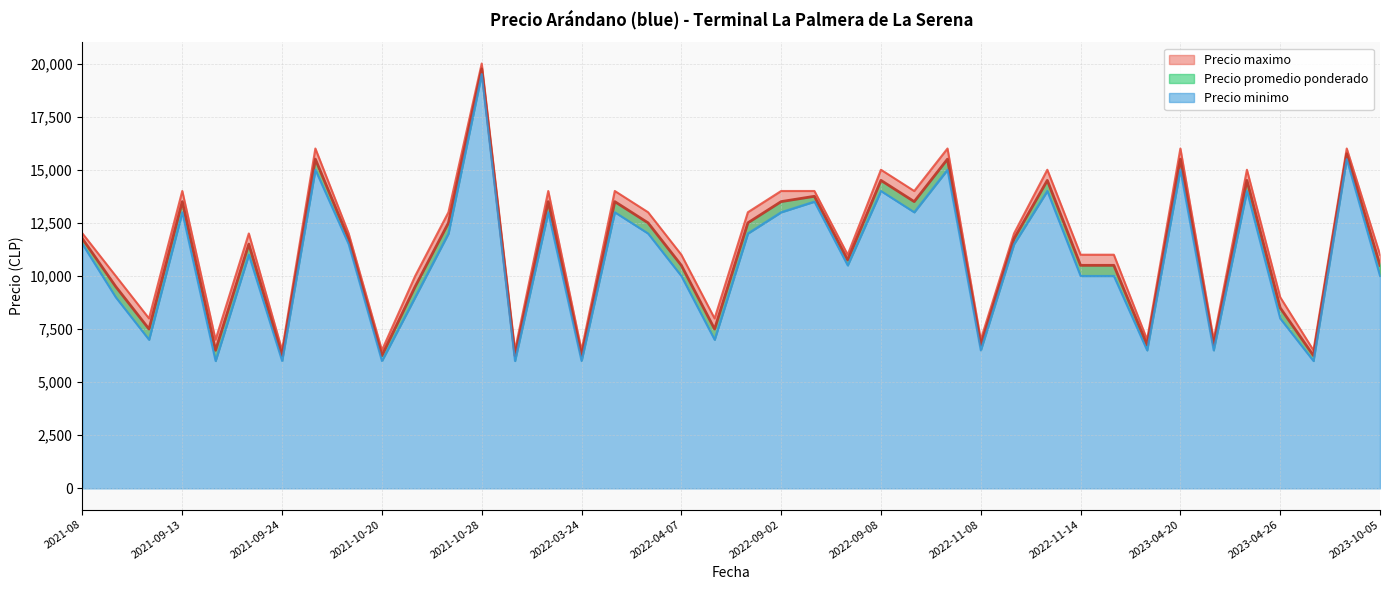

Is it true that Precio minimo equals 10219 at 2022-04-08?

False